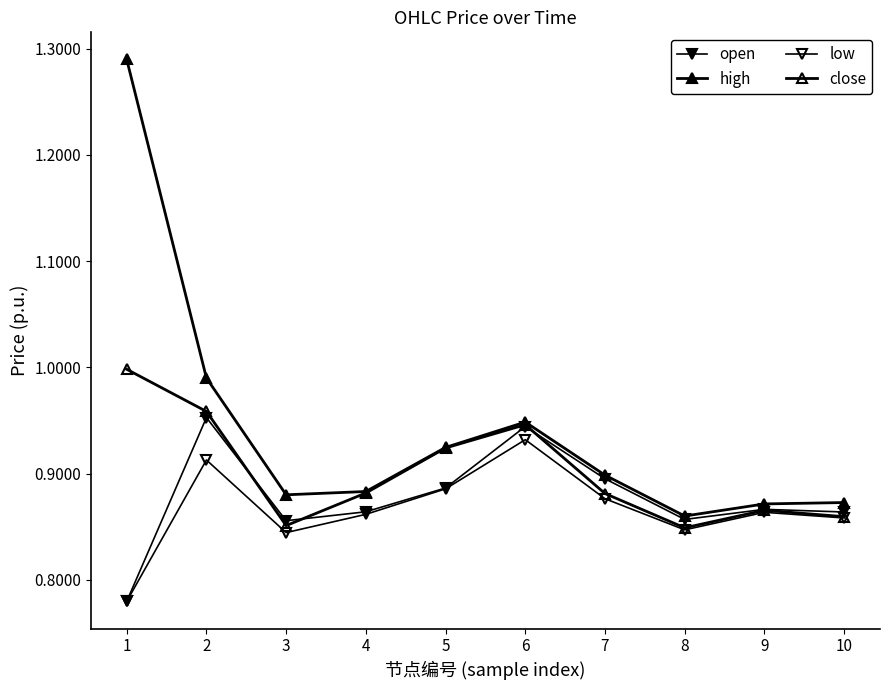

At 1, list the series in order from largest to smallest.

high, close, open, low